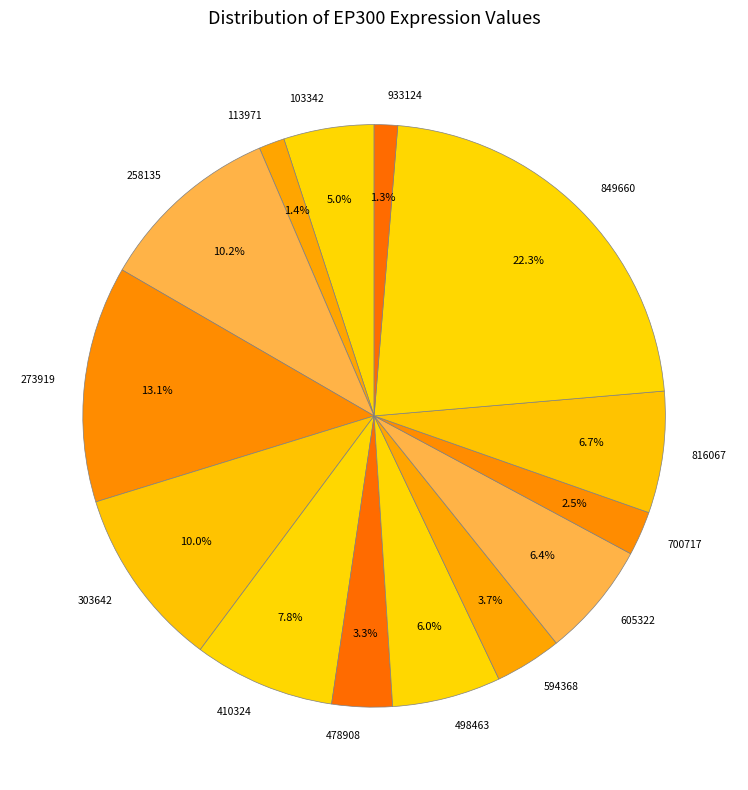

Which has a higher value, 816067 or 594368?

816067